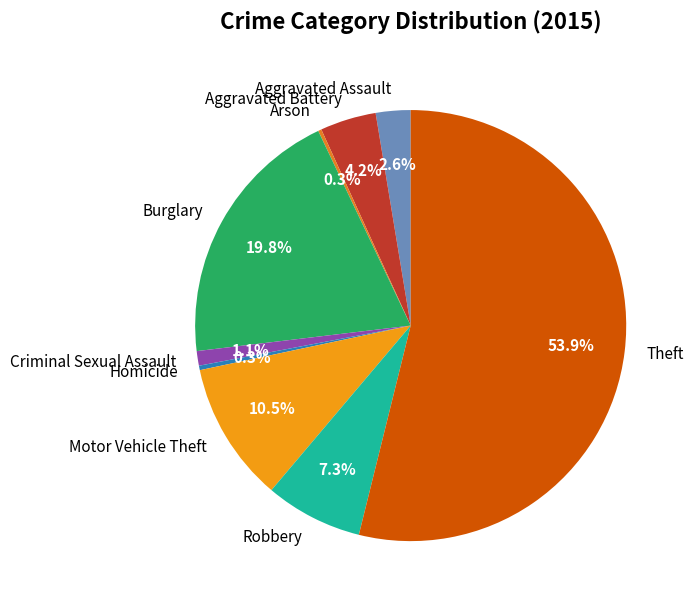

Which slice is the largest?

Theft